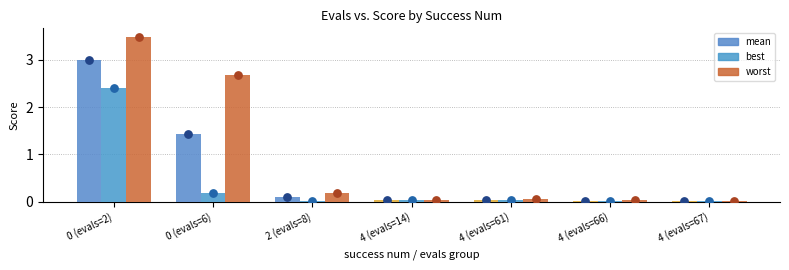

Which series contains the lowest Y value?

best